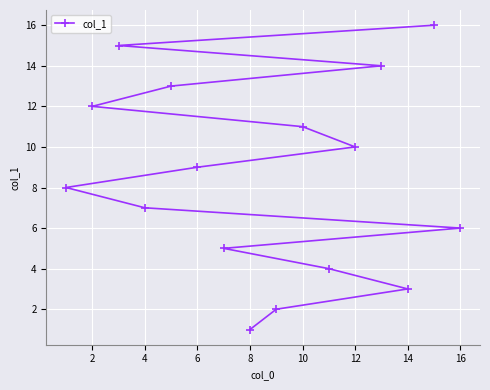

What is the difference between the maximum and minimum values?

15